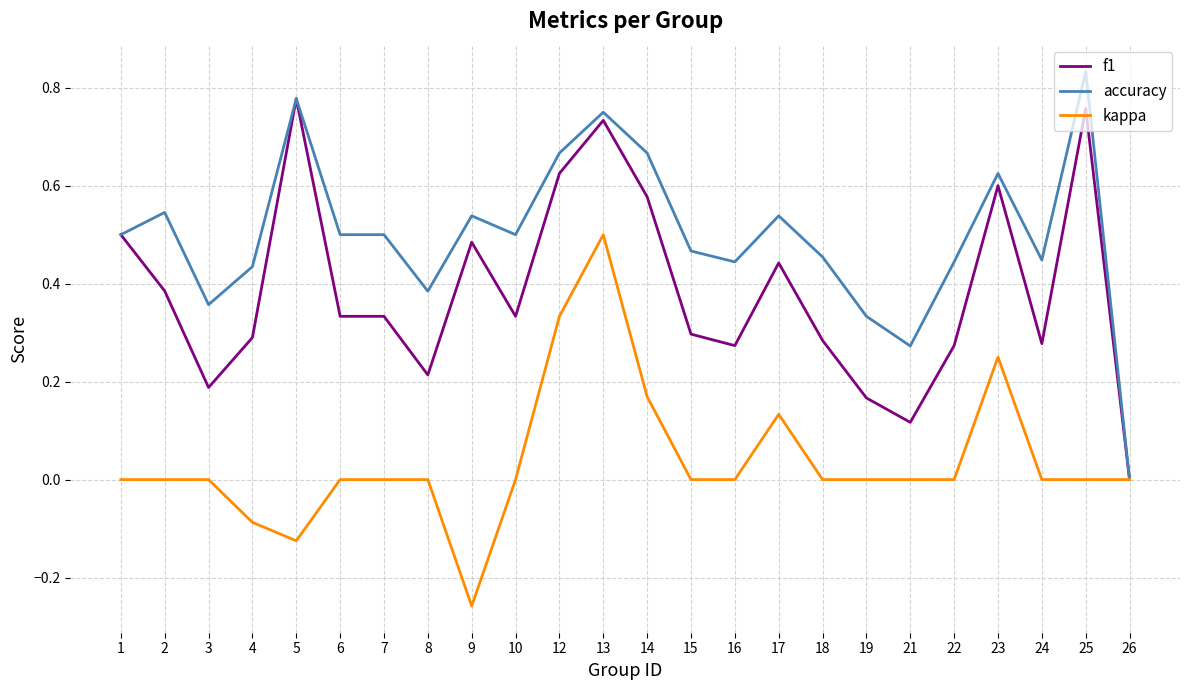

Which category has the lowest value across all series?

9